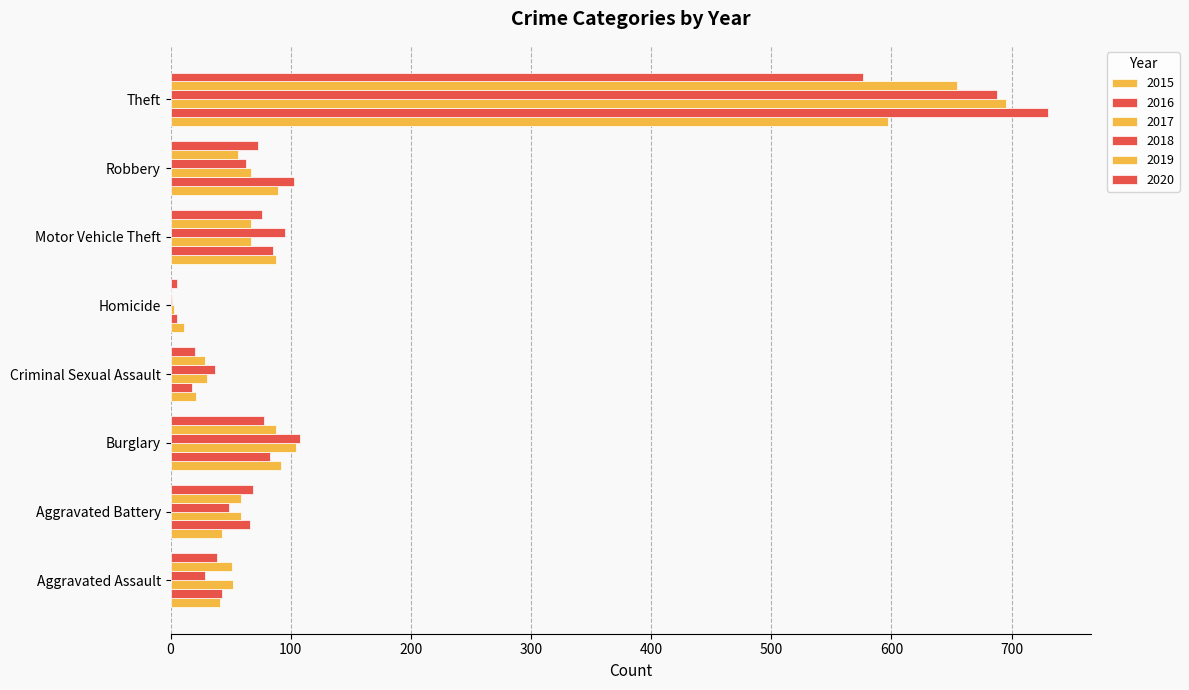

Reading left to right, what are all the values shown in this chart?

2015: Aggravated Assault=41	Aggravated Battery=43	Burglary=92	Criminal Sexual Assault=21	Homicide=11	Motor Vehicle Theft=88	Robbery=89	Theft=597
2016: Aggravated Assault=43	Aggravated Battery=66	Burglary=83	Criminal Sexual Assault=18	Homicide=5	Motor Vehicle Theft=85	Robbery=103	Theft=730
2017: Aggravated Assault=52	Aggravated Battery=59	Burglary=104	Criminal Sexual Assault=30	Homicide=3	Motor Vehicle Theft=67	Robbery=67	Theft=695
2018: Aggravated Assault=29	Aggravated Battery=49	Burglary=108	Criminal Sexual Assault=37	Homicide=1	Motor Vehicle Theft=95	Robbery=63	Theft=688
2019: Aggravated Assault=51	Aggravated Battery=59	Burglary=88	Criminal Sexual Assault=29	Homicide=0	Motor Vehicle Theft=67	Robbery=56	Theft=655
2020: Aggravated Assault=39	Aggravated Battery=69	Burglary=78	Criminal Sexual Assault=20	Homicide=5	Motor Vehicle Theft=76	Robbery=73	Theft=576